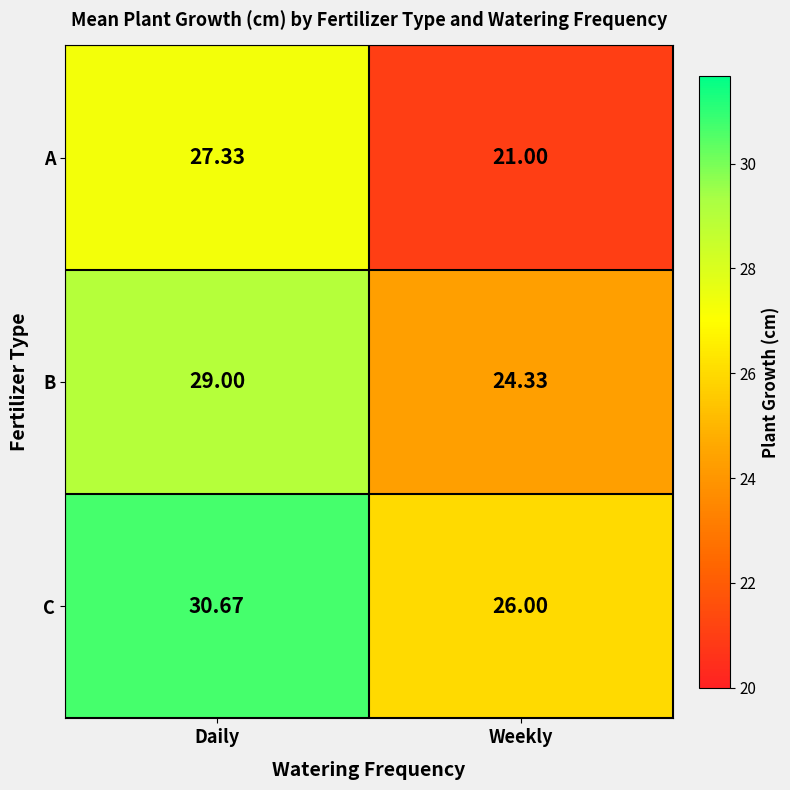

Which category has the highest value across all series?

Daily